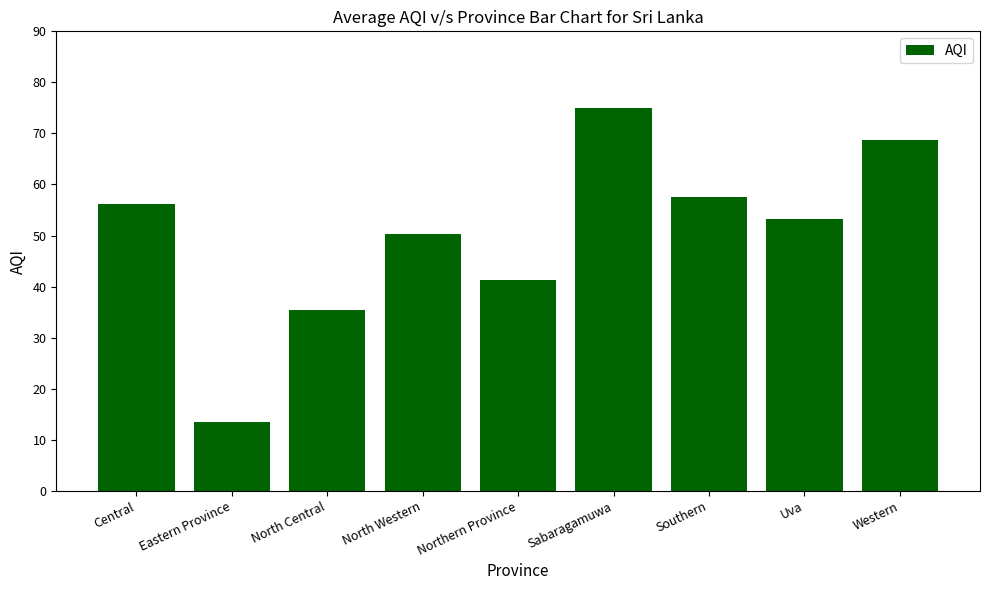

What is the change in value from North Western to Uva?

+3.0